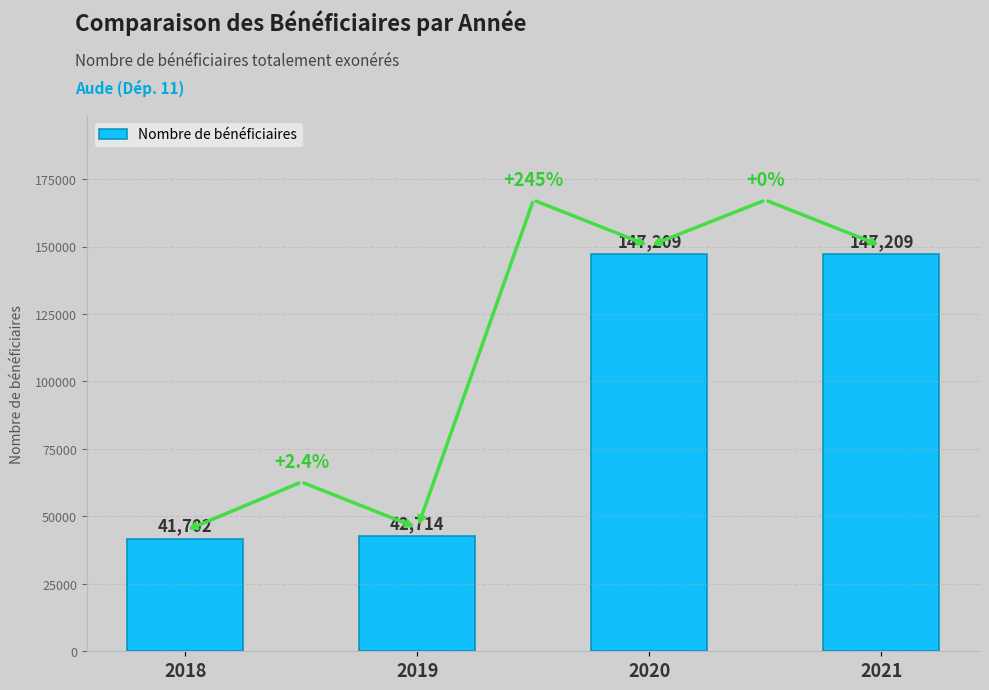

What is the sum of the values at 2021 and 2020?

294418